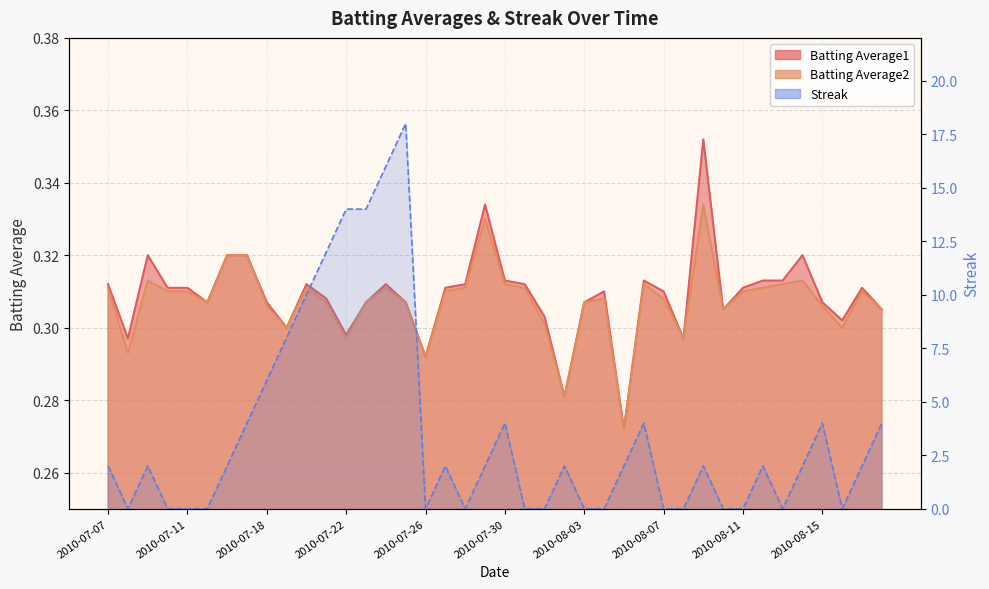

At which label is Batting Average1 closest to 0?

2010-08-05